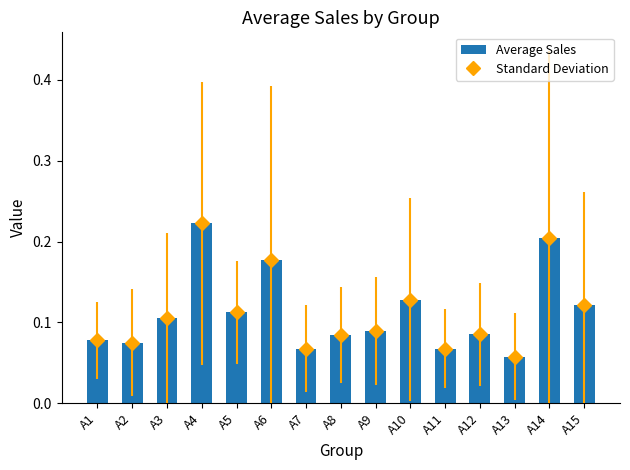

Reading right to left, list all the values displayed in this chart.

0.1	0.2	0.1	0.1	0.1	0.1	0.1	0.1	0.1	0.2	0.1	0.2	0.1	0.1	0.1